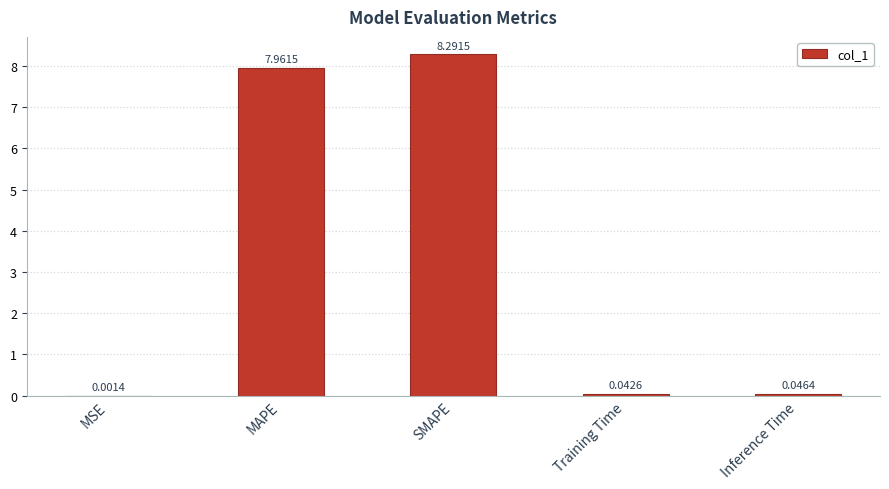

At which label is the value closest to 4?

Inference Time